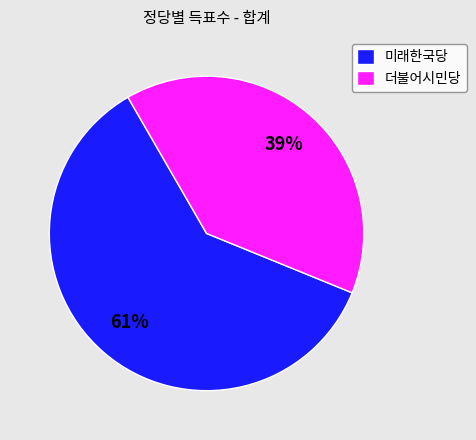

Is there a majority slice in this chart?

Yes